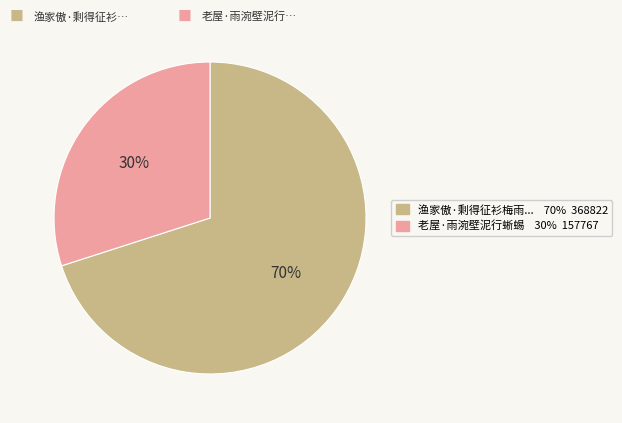

How many segments does this pie chart have?

2